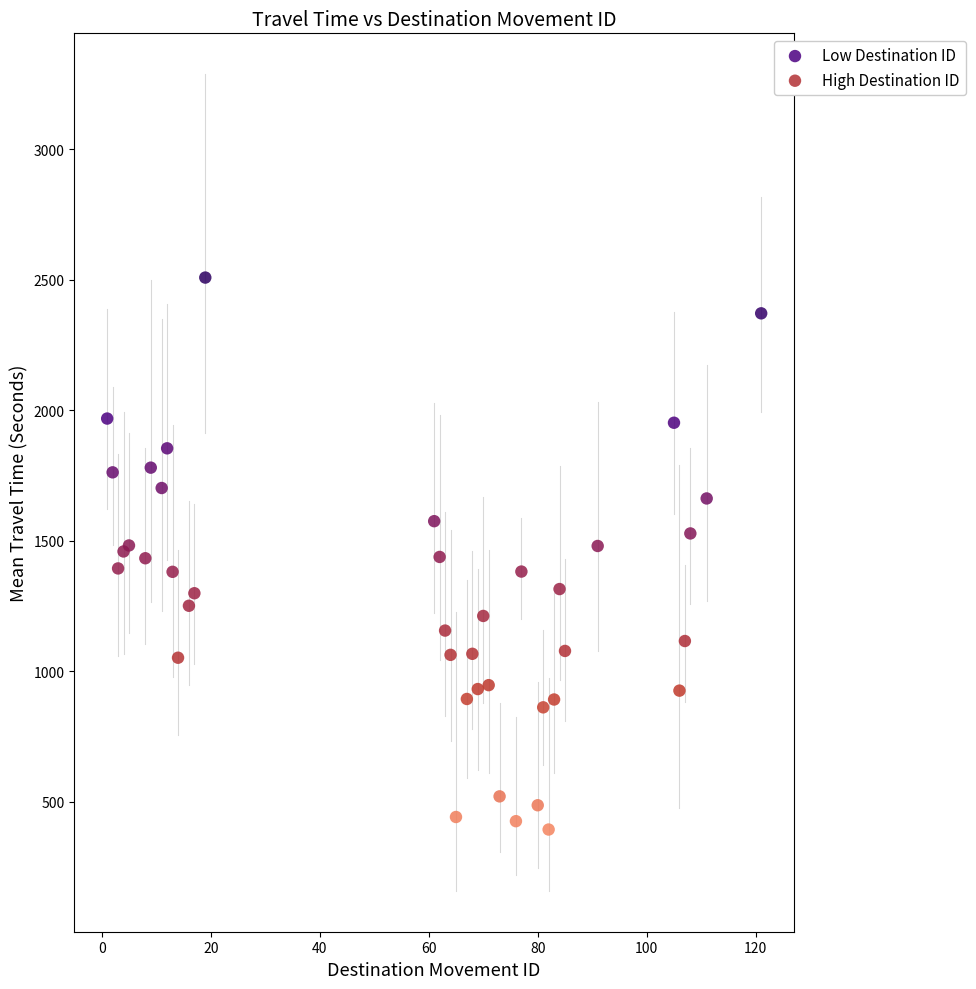

Which series contains the lowest Y value?

High Destination ID